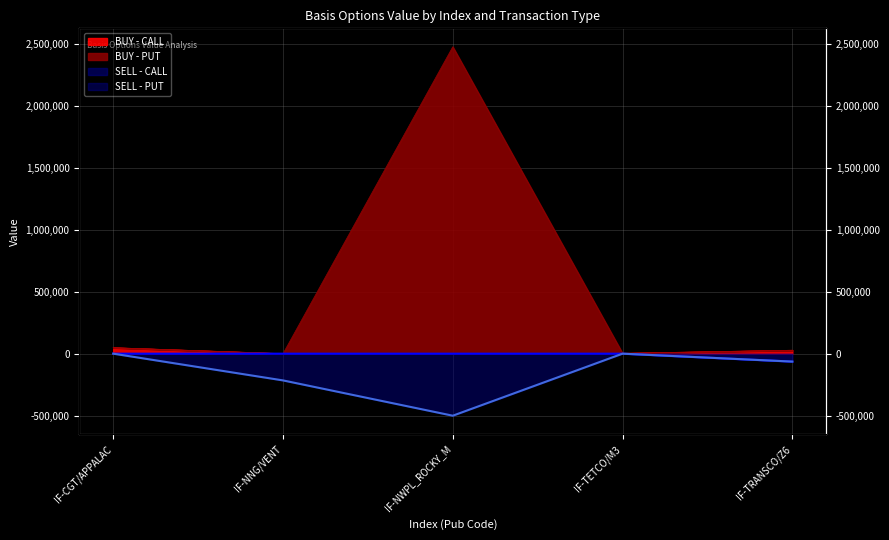

Reading left to right, transcribe all the data shown in this chart.

BUY - CALL: IF-CGT/APPALAC=48000.0	IF-NNG/VENT=0.0	IF-NWPL_ROCKY_M=0.0	IF-TETCO/M3=2850.0	IF-TRANSCO/Z6=27600.0
BUY - PUT: IF-CGT/APPALAC=48000.0	IF-NNG/VENT=0.0	IF-NWPL_ROCKY_M=2478000.0	IF-TETCO/M3=2850.0	IF-TRANSCO/Z6=27600.0
SELL - CALL: IF-CGT/APPALAC=0.0	IF-NNG/VENT=0.0	IF-NWPL_ROCKY_M=0.0	IF-TETCO/M3=0.0	IF-TRANSCO/Z6=-64000.0
SELL - PUT: IF-CGT/APPALAC=0.0	IF-NNG/VENT=-216000.0	IF-NWPL_ROCKY_M=-501000.0	IF-TETCO/M3=0.0	IF-TRANSCO/Z6=-64000.0